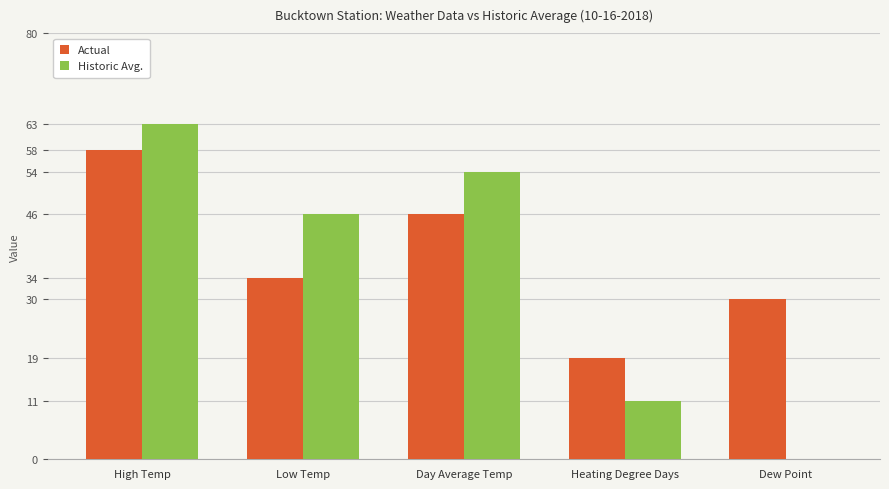

What is the sum of the Actual values at High Temp and Low Temp?

92